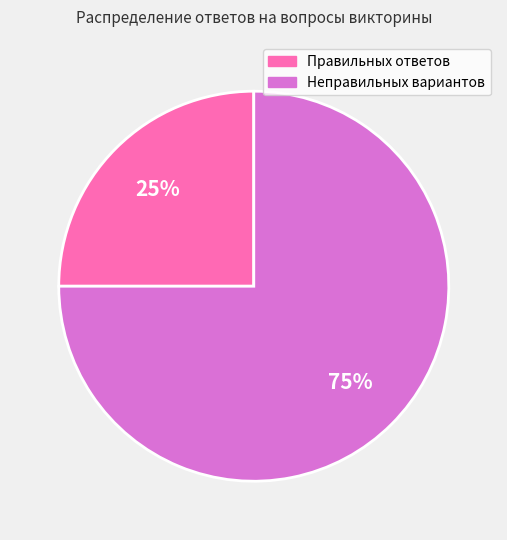

Does any single category account for the majority?

Yes